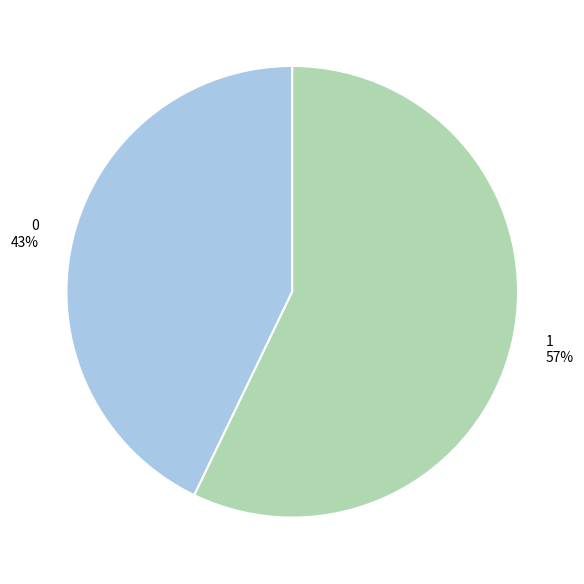

To the nearest percent, what portion does 1 represent?

57%